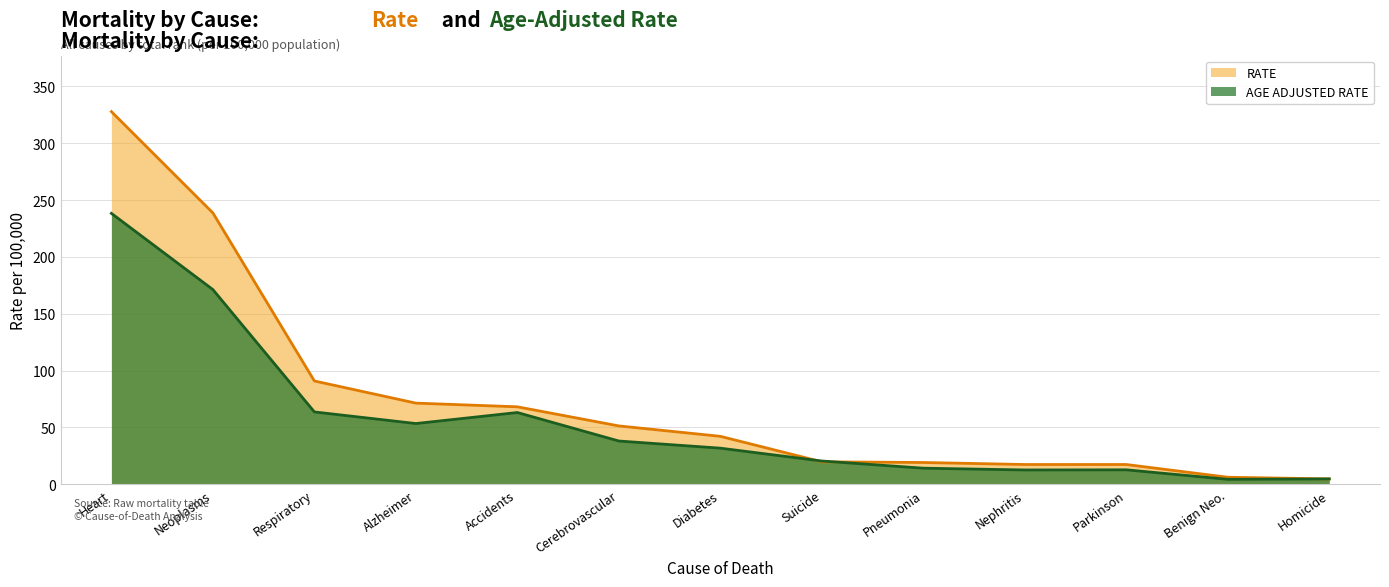

At which label does AGE ADJUSTED RATE reach its peak?

Heart